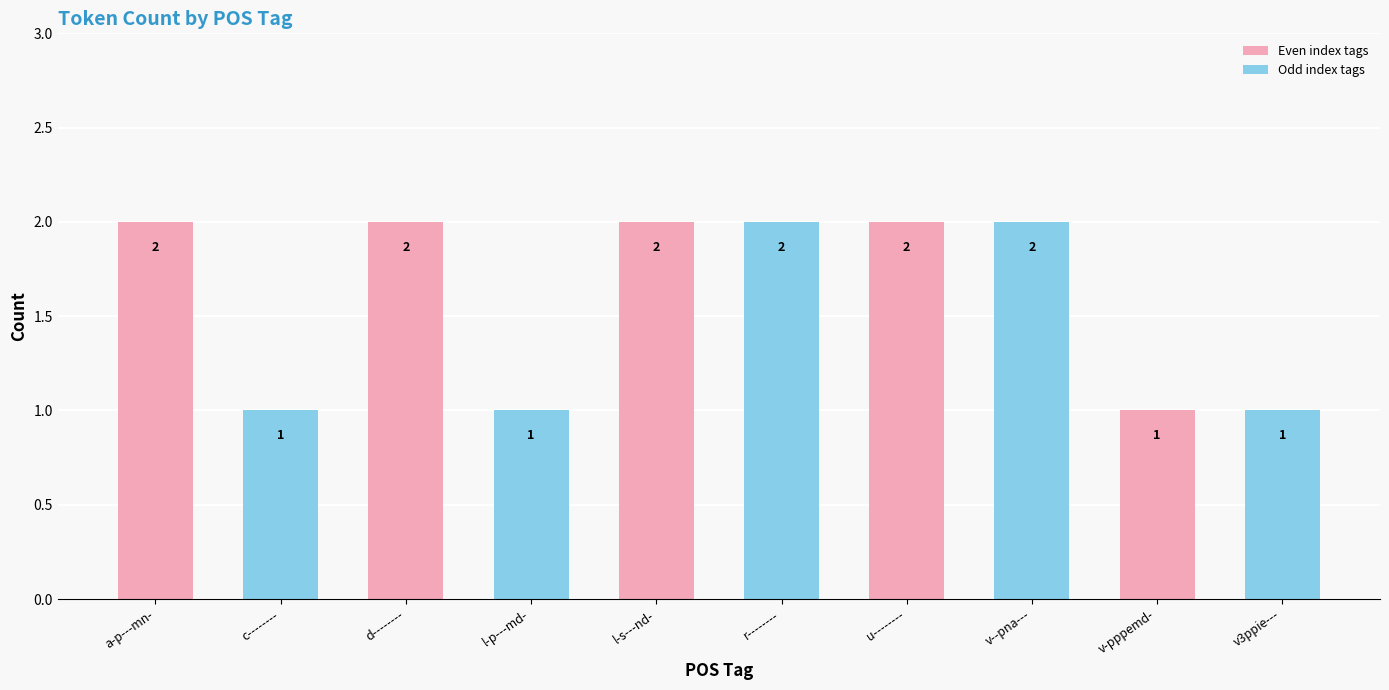

Is it true that the value at u-------- is 3?

False